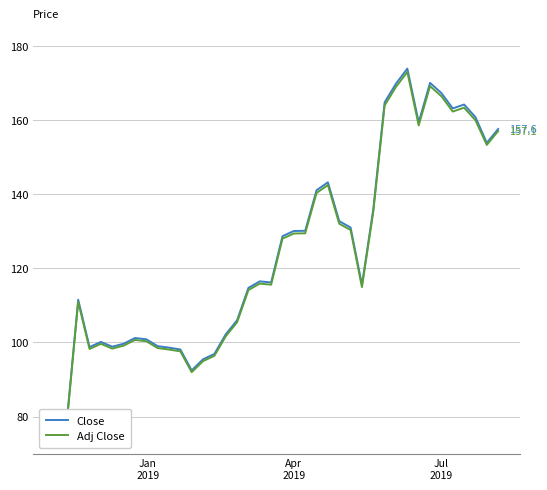

True or false: Adj Close and Close cross at least once.

False